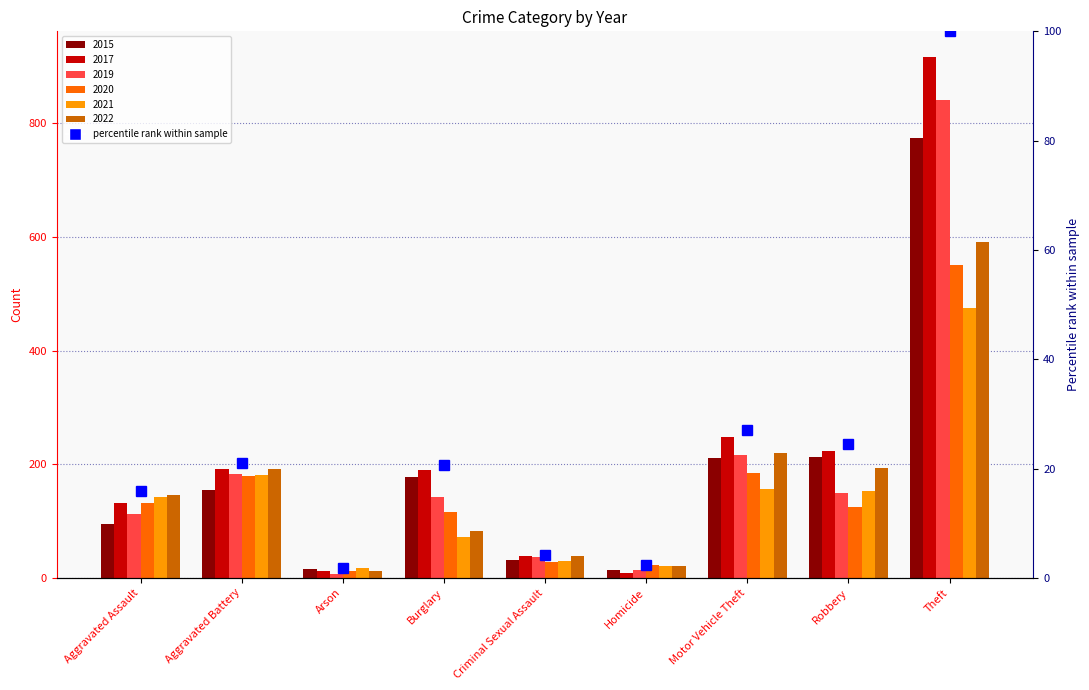

Between Aggravated Battery and Criminal Sexual Assault, which is larger?

Aggravated Battery